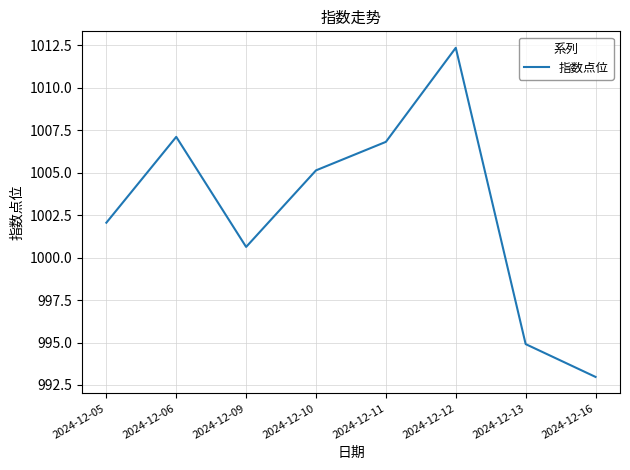

What is the change in value from 2024-12-09 to 2024-12-13?

-5.7